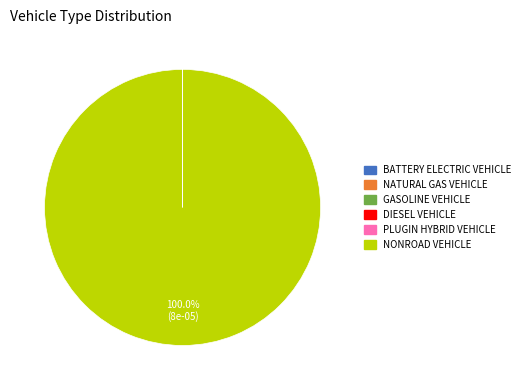

Is there a majority slice in this chart?

Yes